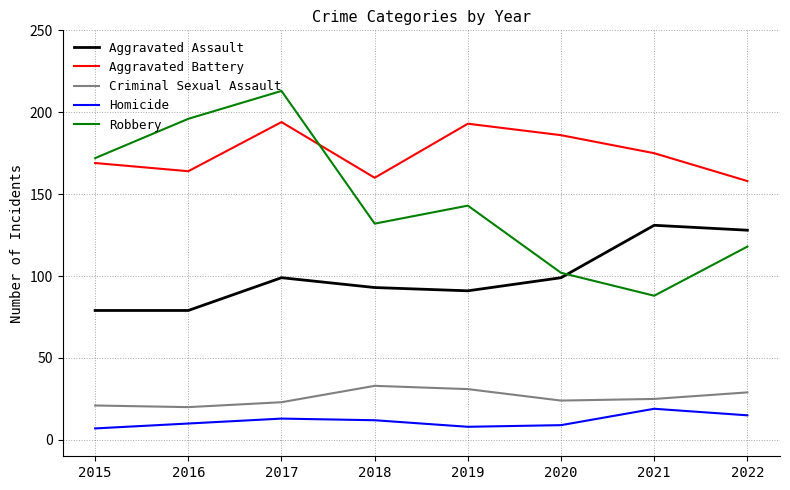

What is the spread (max minus min) of values at 2020?

177